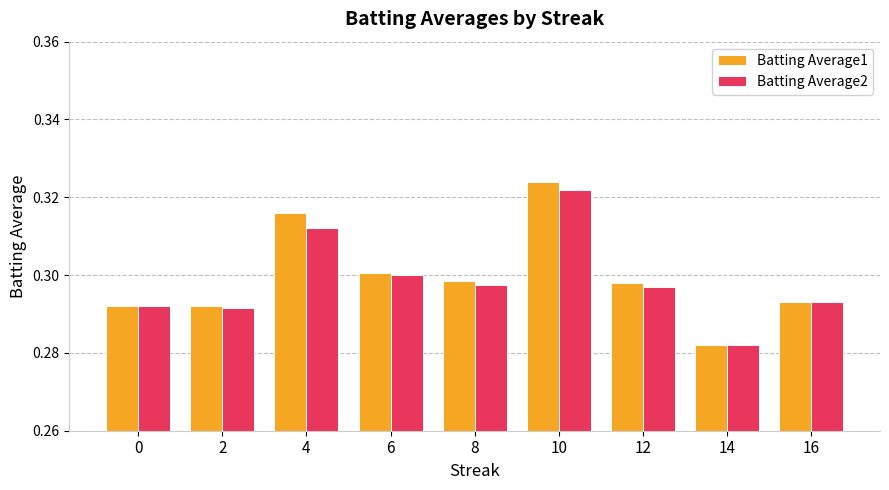

Which category has the highest value in the Batting Average1 series?

10